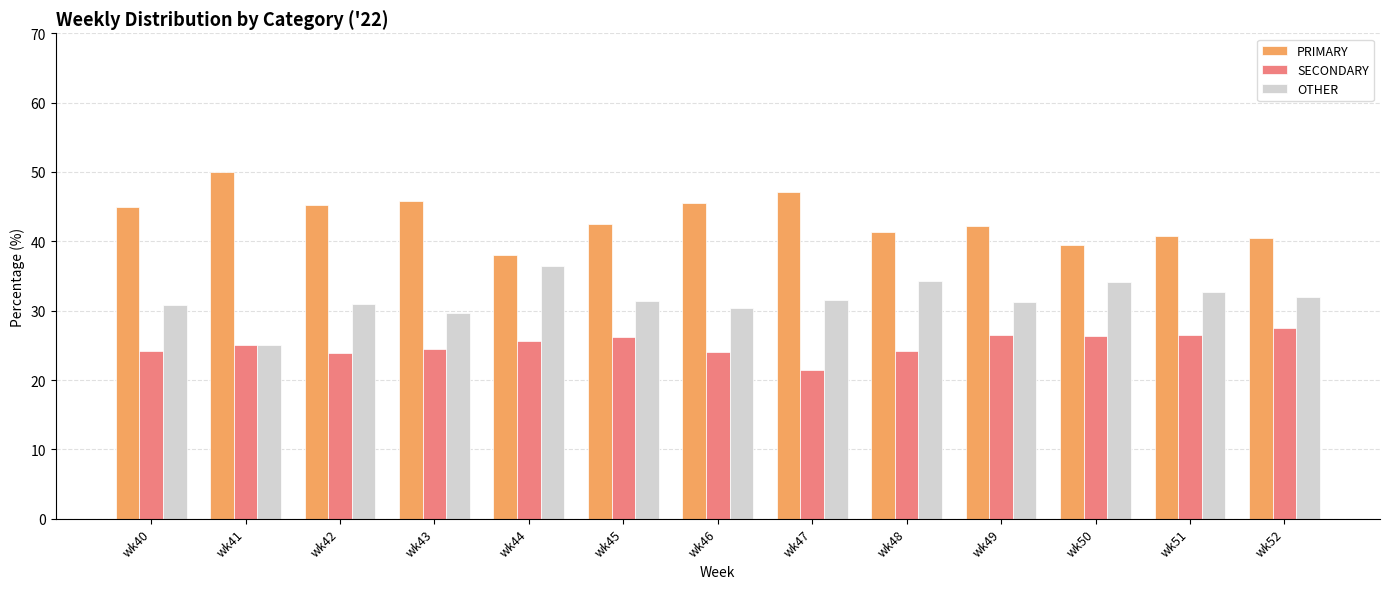

Rank the series at wk43 from highest to lowest value.

PRIMARY, OTHER, SECONDARY